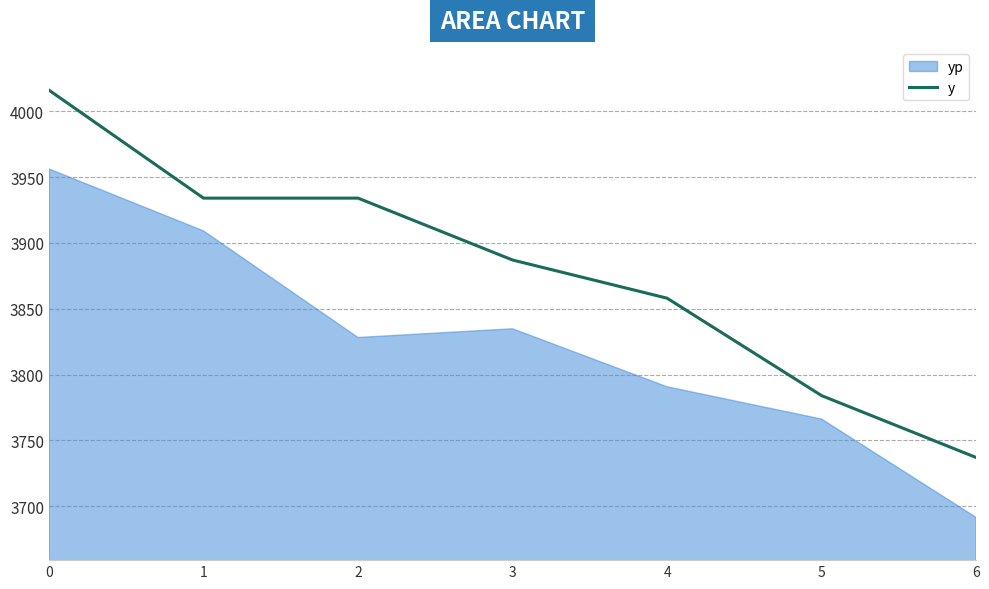

What is the difference between the values at 2 and 5?

150